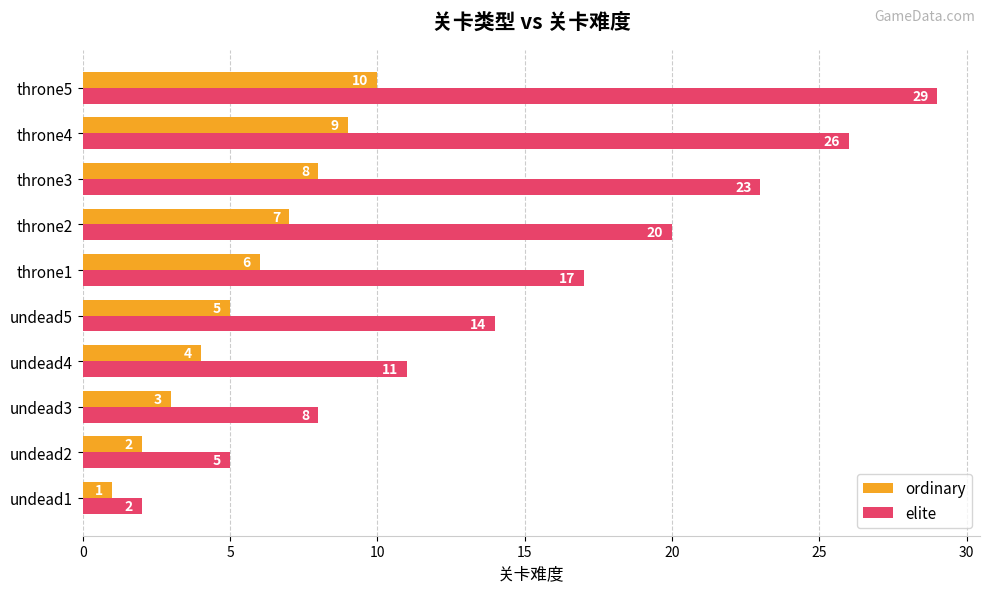

Count the elite values in the range 8 to 23.

6